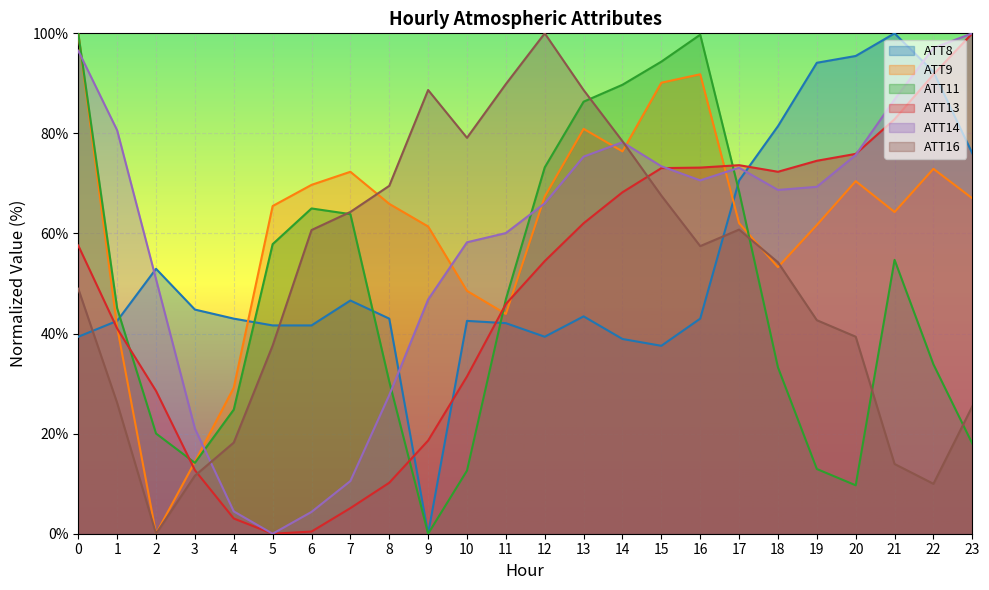

The value of ATT14 at 21 is 135.2. True or false?

False